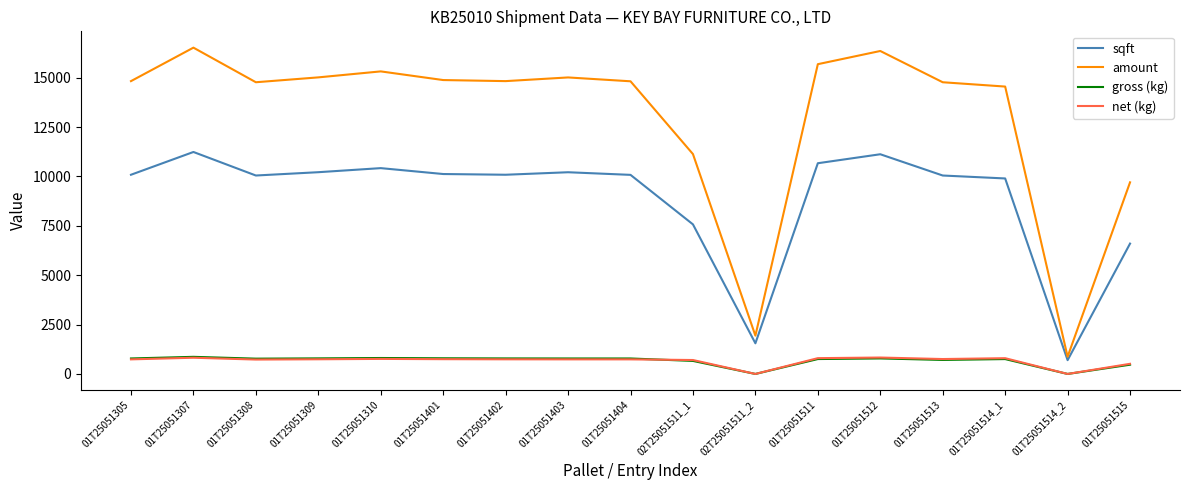

Which category has the highest value across all series?

01T25051307